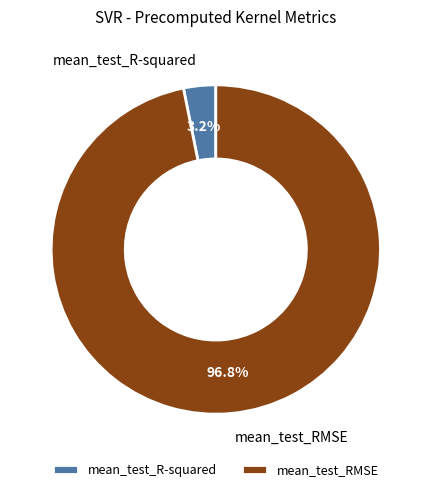

Which slice represents more than half of the pie?

mean_test_RMSE